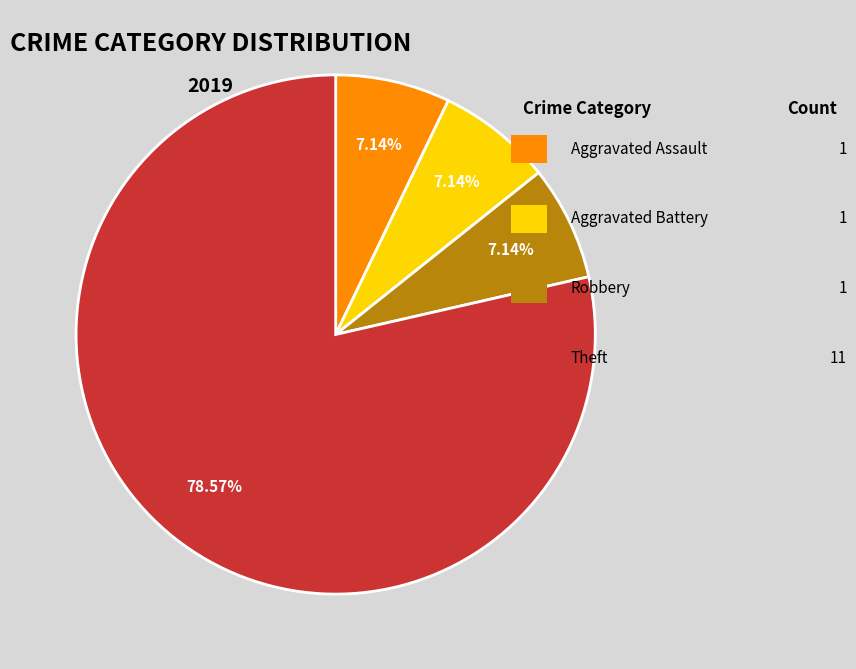

How many slices are in this pie chart?

4